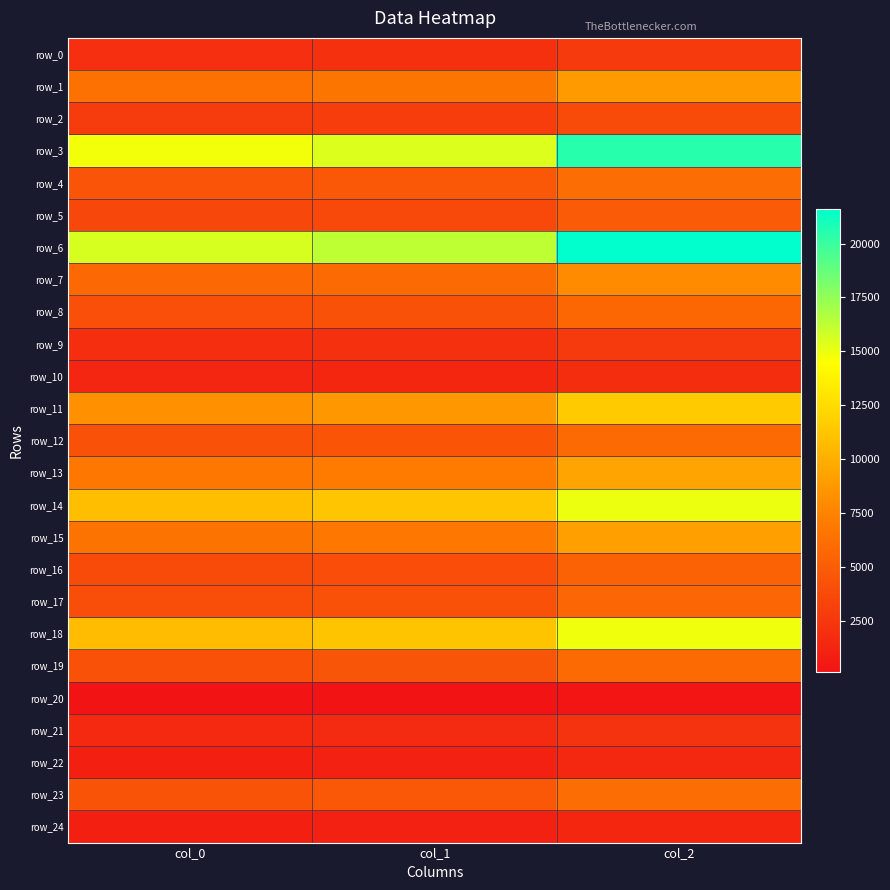

The value of row_2 at col_0 is 3924.2. True or false?

False